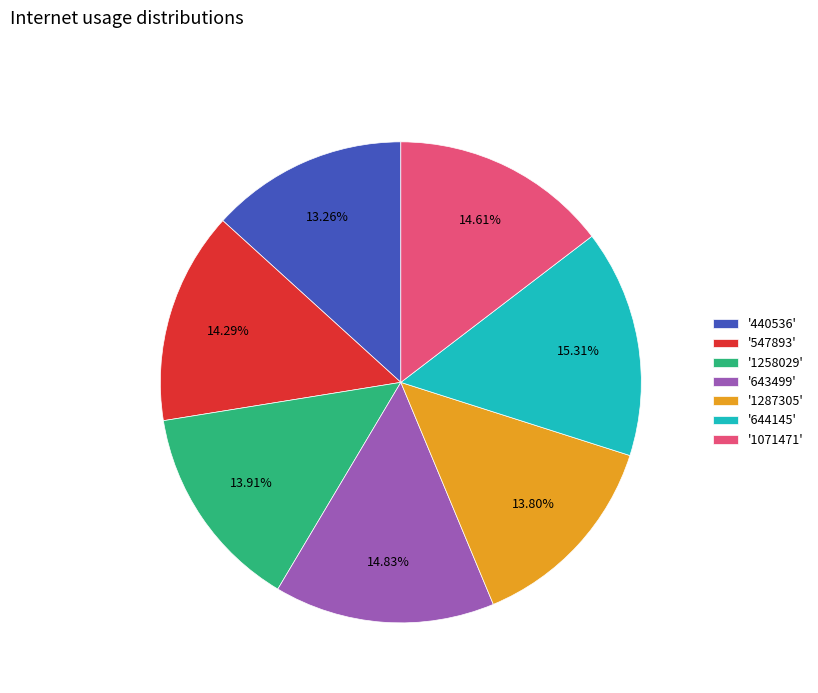

Is the sum of '643499' and '1071471' greater than half?

No